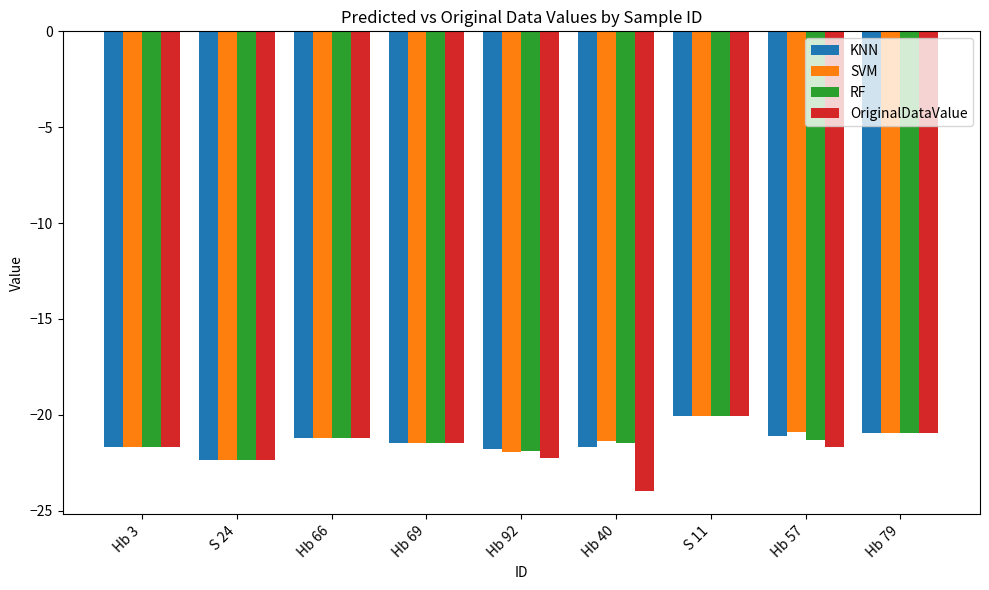

Are the bars grouped side by side (vs. stacked)?

Yes